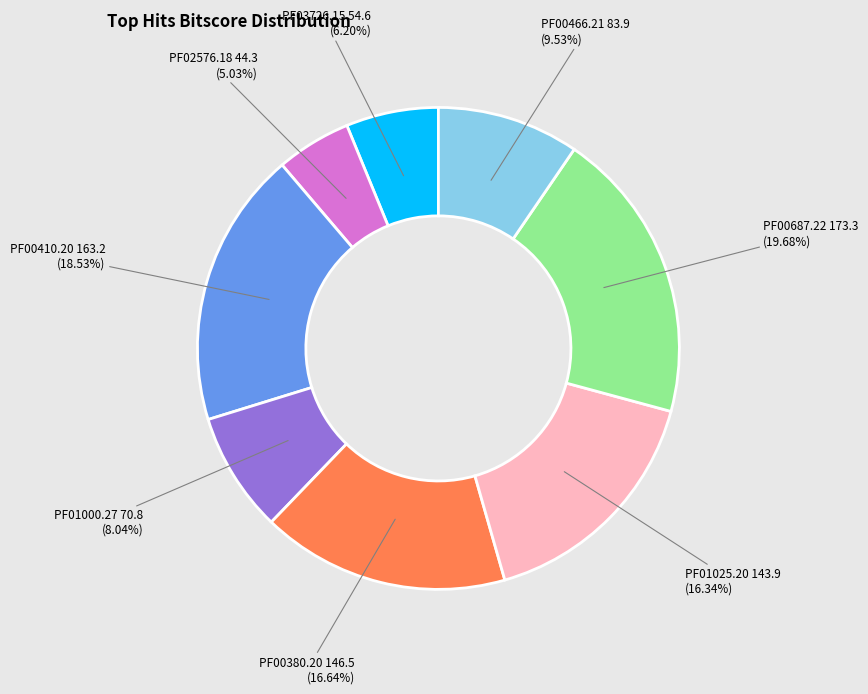

Is there any slice that represents more than half of the pie?

No